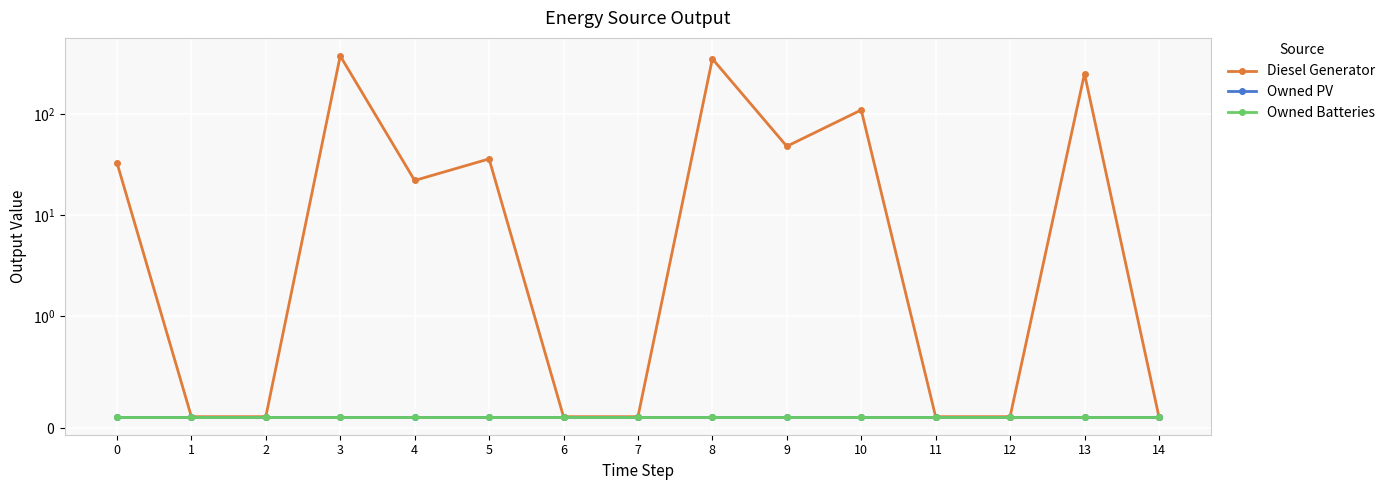

At which category does the chart reach its minimum across all series?

1